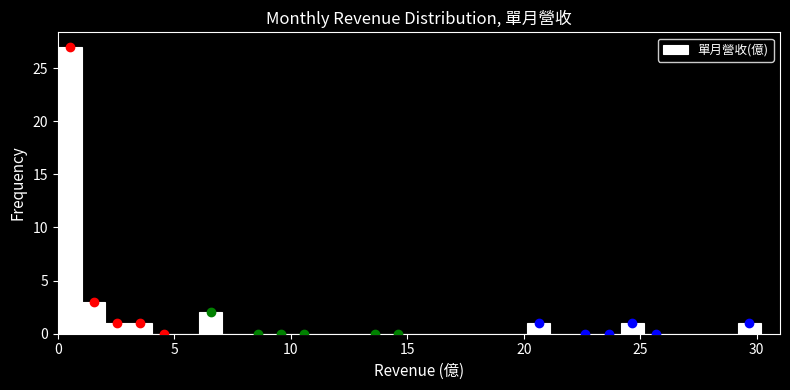

Around what value on the x-axis is the tallest bar? Give the approximate position of its centre, as read against the axis.

0.5